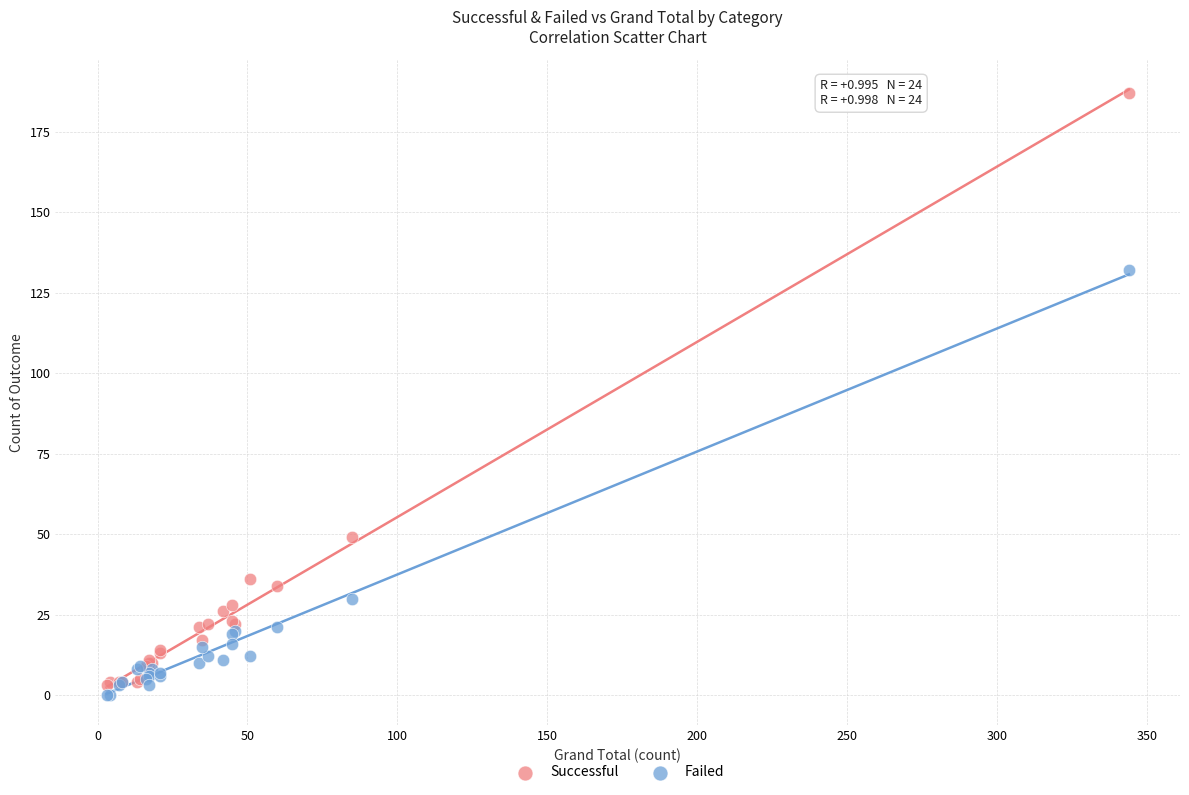

What are all the series names shown in the legend?

Successful, Failed